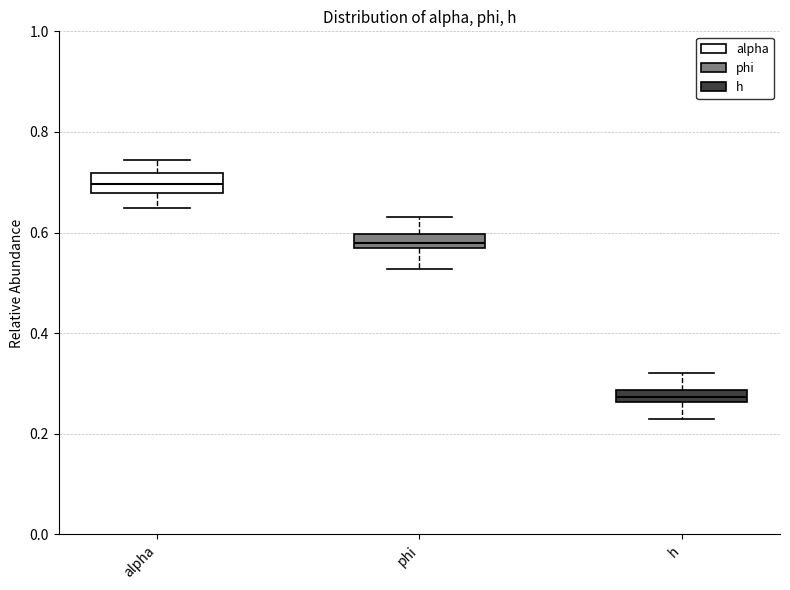

Which box's median line is the lowest?

h